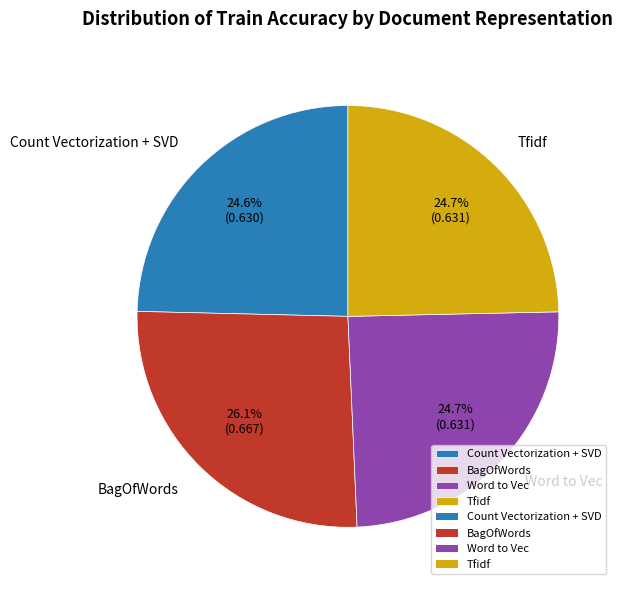

What percentage is NOT represented by Tfidf?

75.3%